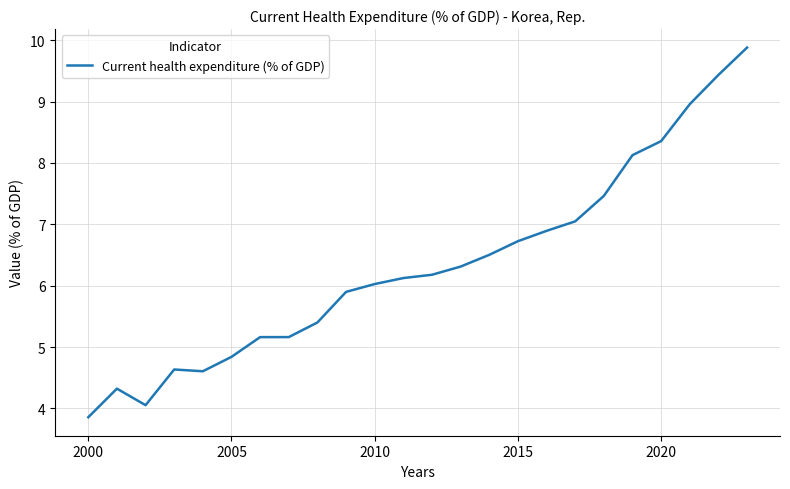

What is the difference between the maximum and minimum values?

6.0